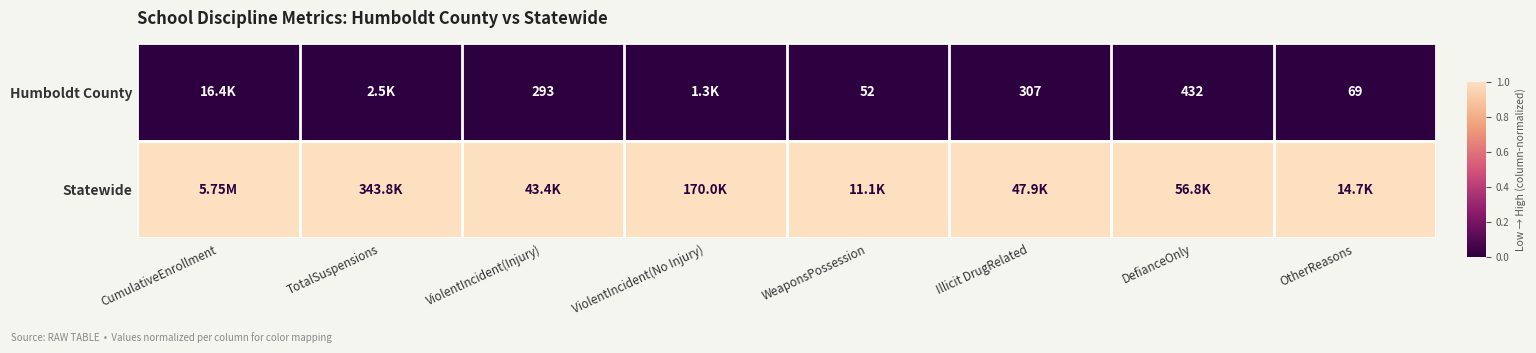

What is the greatest value displayed?

1